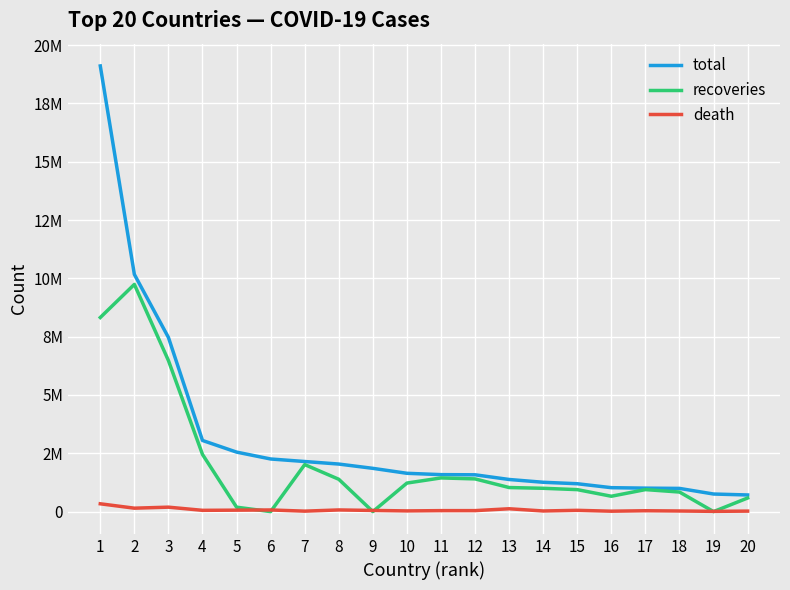

List the series in order of their peak value, lowest first.

death, recoveries, total